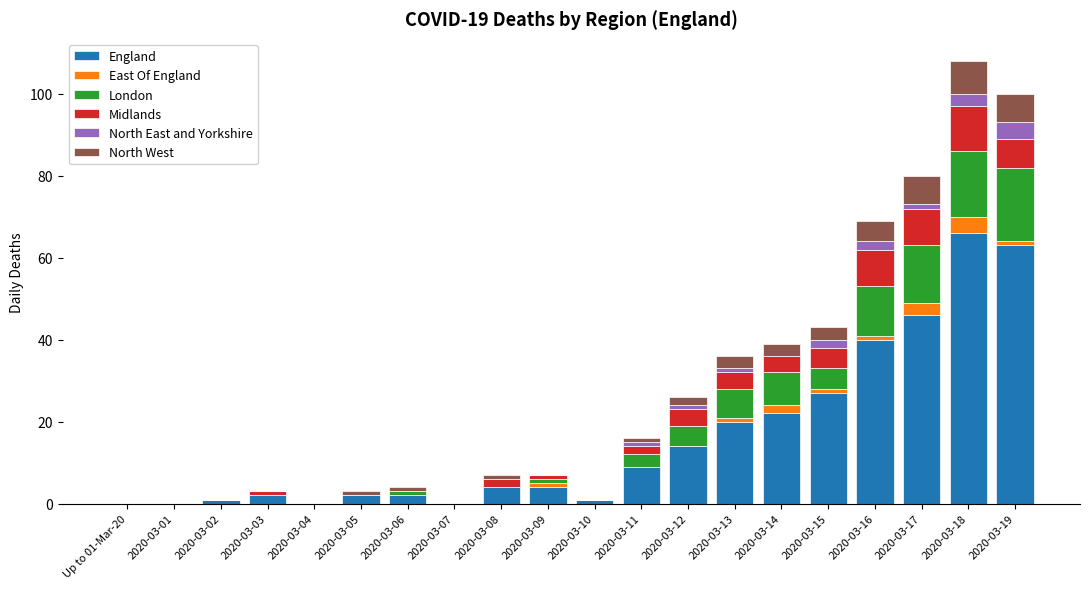

The value of England at 2020-03-19 is 41. True or false?

False